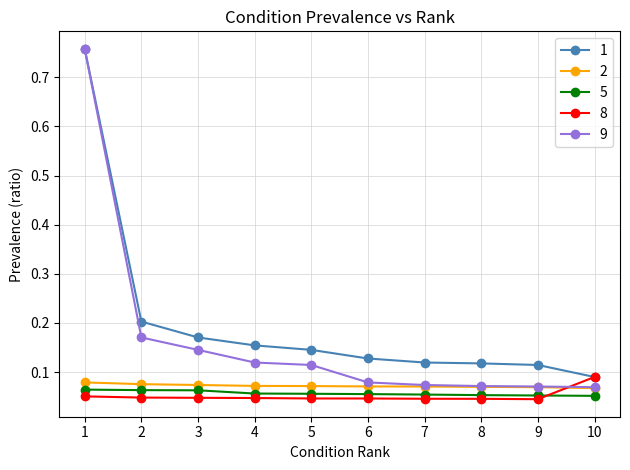

The value of 9 at 9 is 0.0. True or false?

False